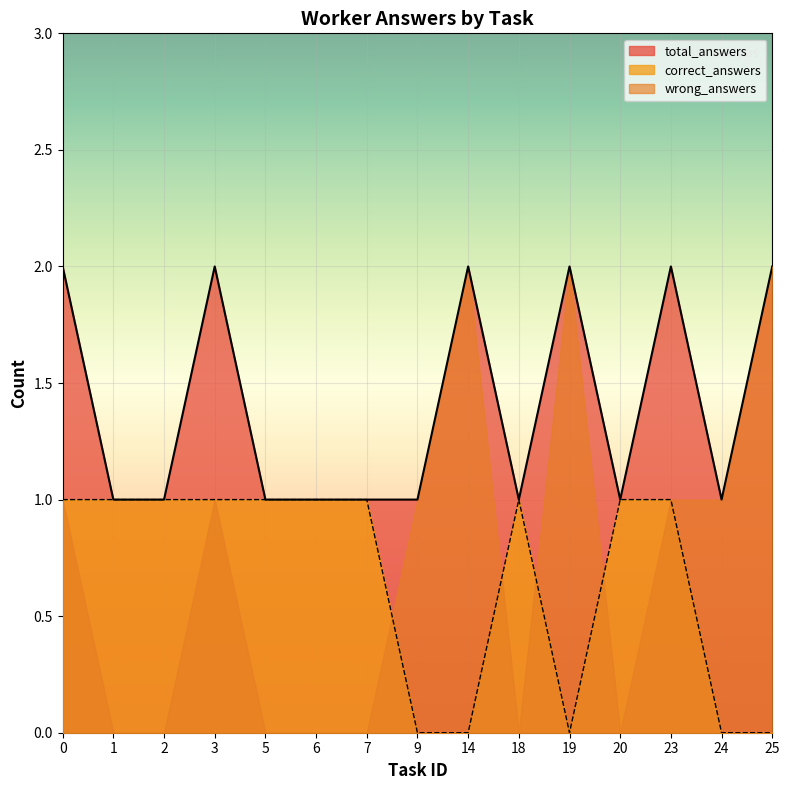

The value of total_answers at 9 is 1. True or false?

True